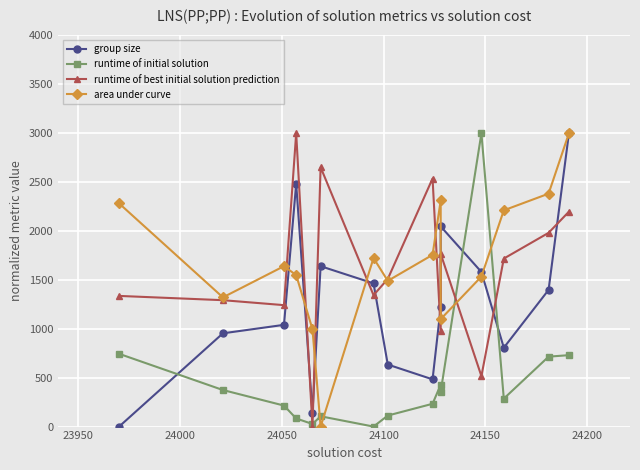

What is the difference between the maximum and minimum values in the area under curve series?

3000.0